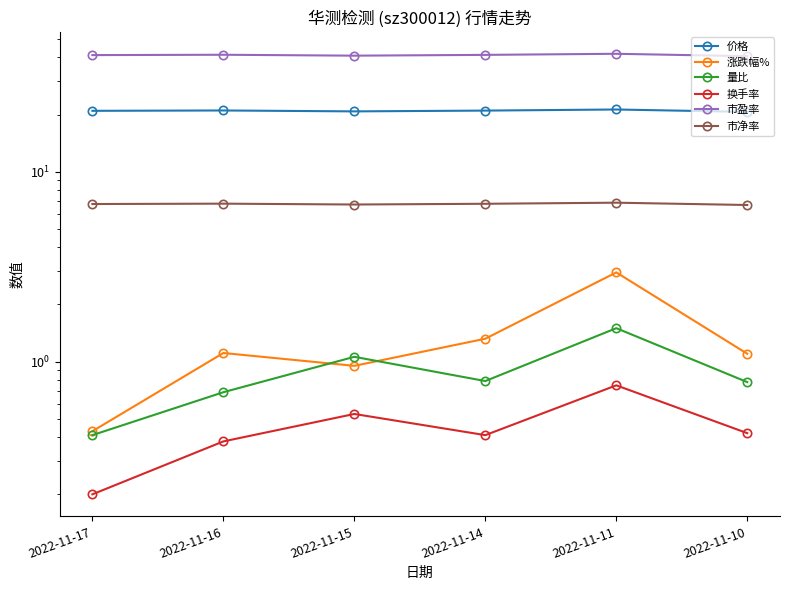

What is the value of the 价格 point at the 4th from the left?

21.0